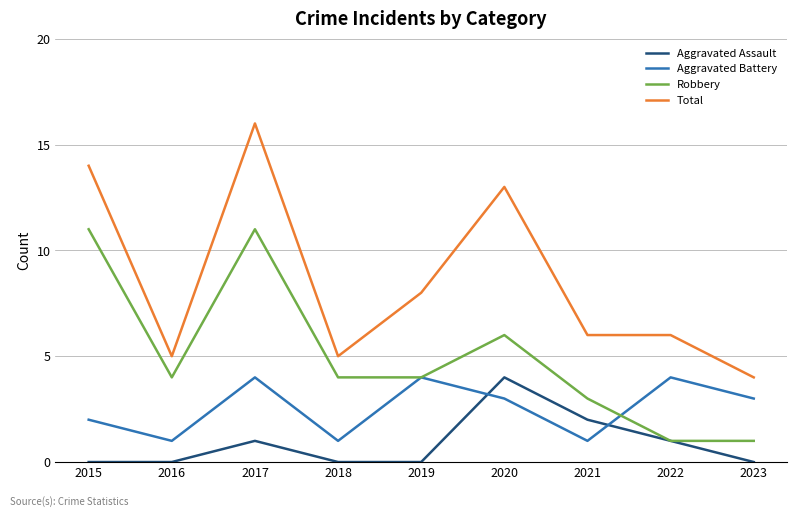

At which category is the sum across all series the highest?

2017